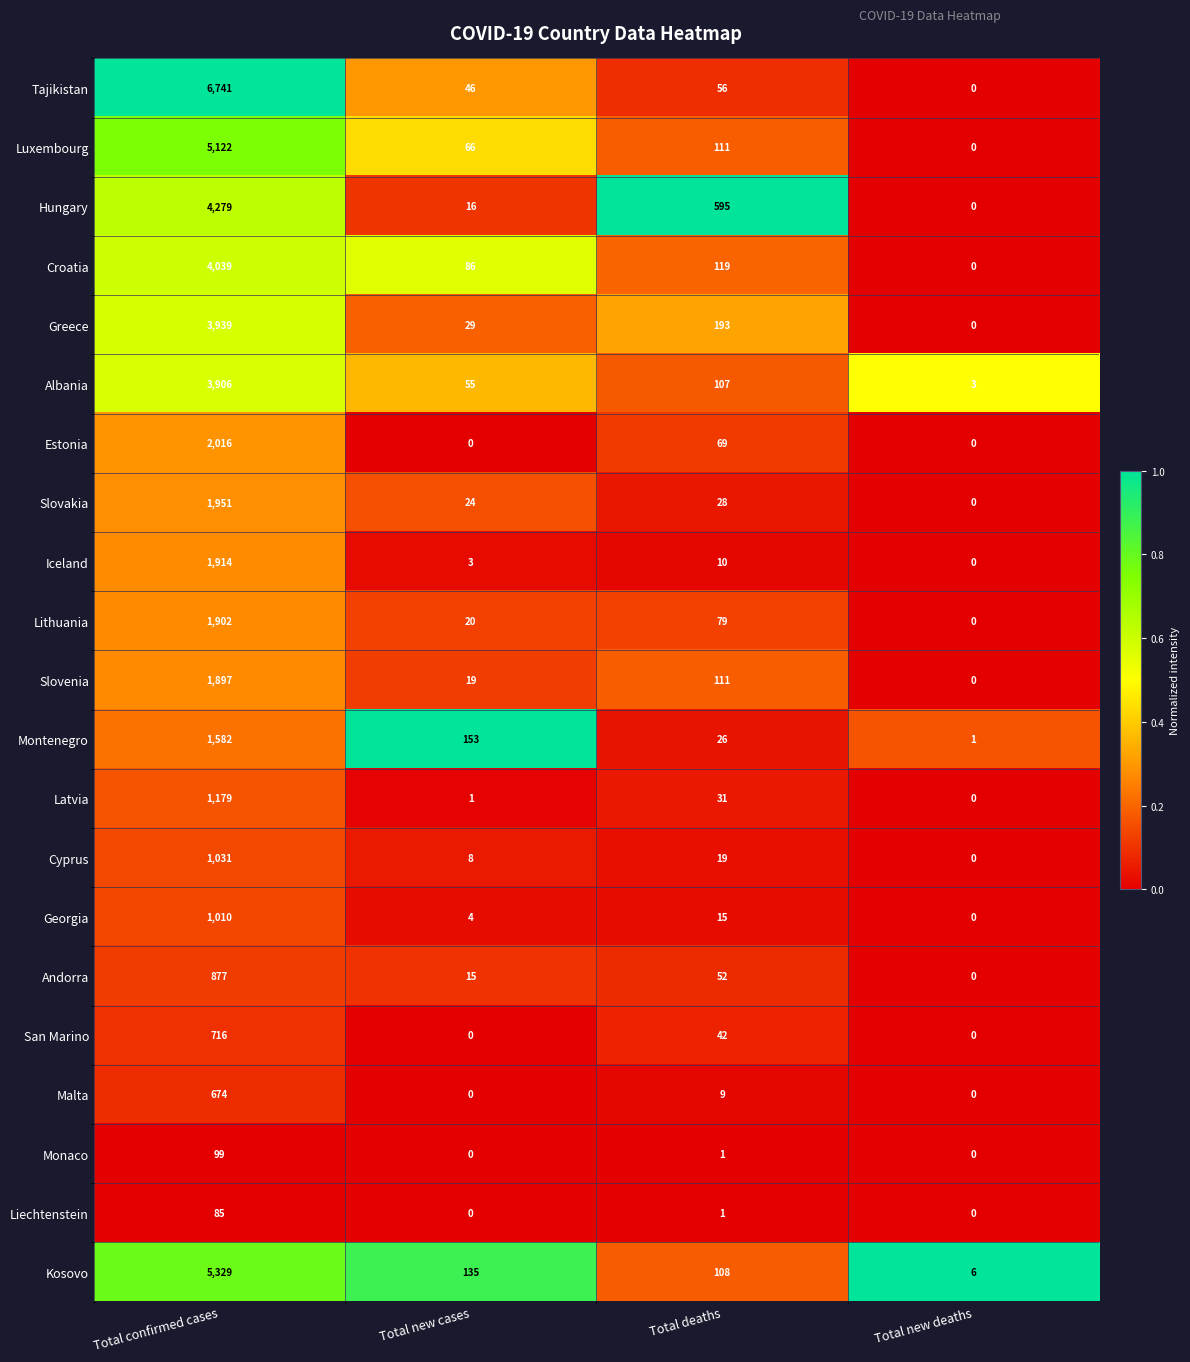

What is the spread (max minus min) of values at Total deaths?

594